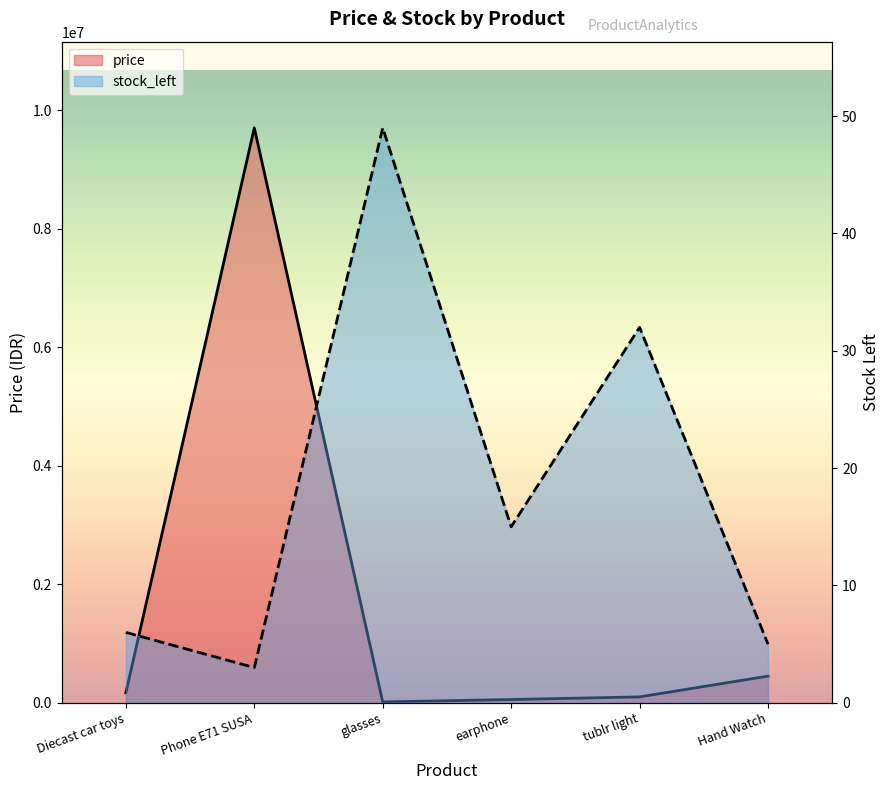

True or false: stock_left and price intersect in this chart.

False